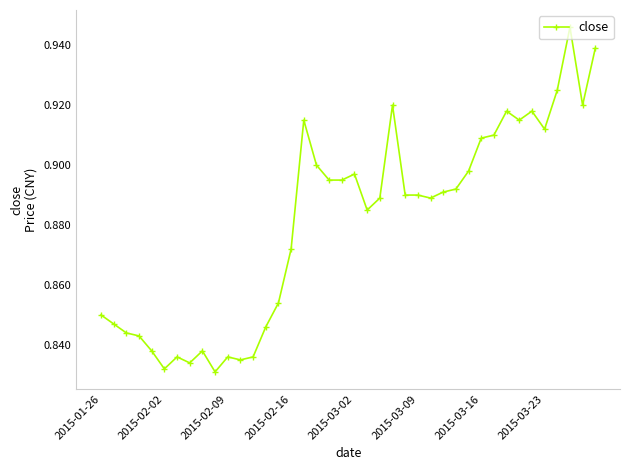

How many values are between 0 and 1?

40